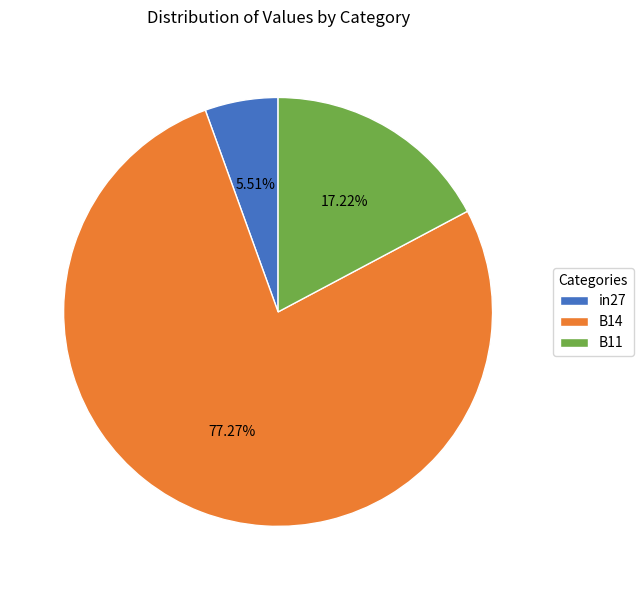

Rank the categories by value from lowest to highest.

in27, B11, B14